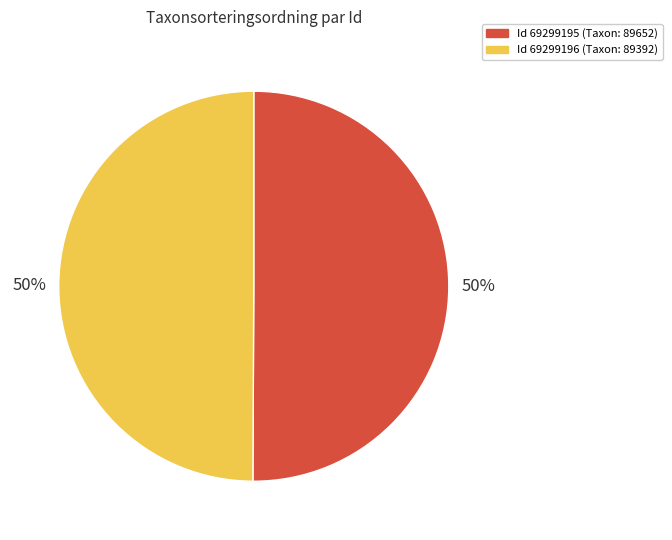

To the nearest percent, what is the average slice percentage?

50%